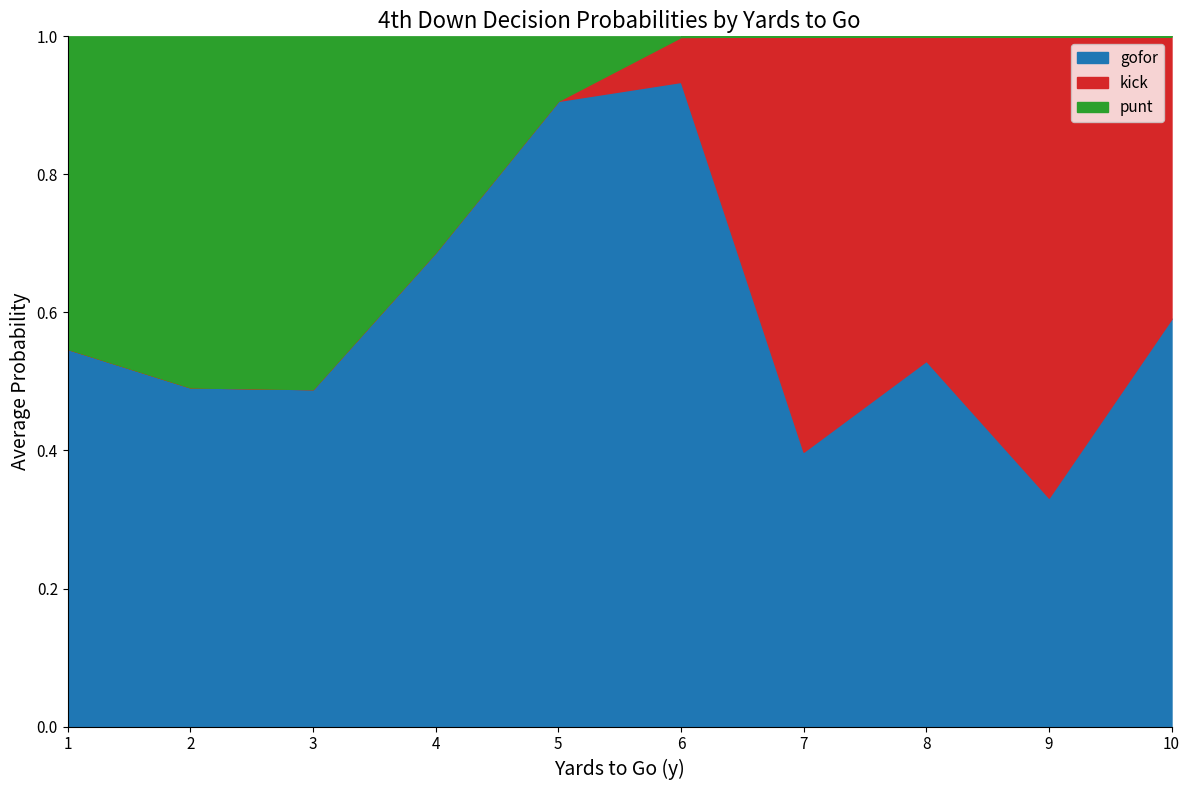

The punt series shows -0.2 at 7. True or false?

False